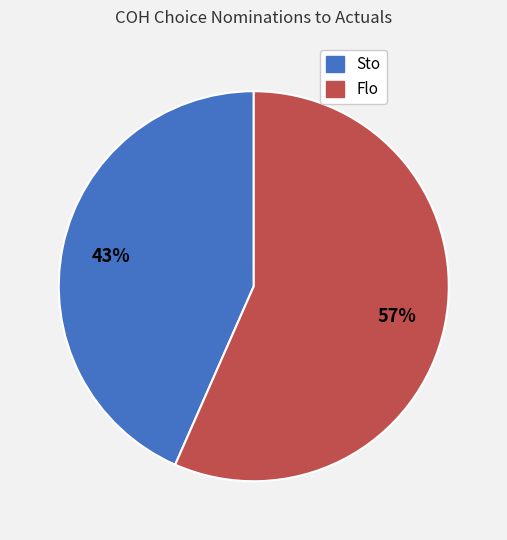

True or false: Sto accounts for 53% of the total.

False